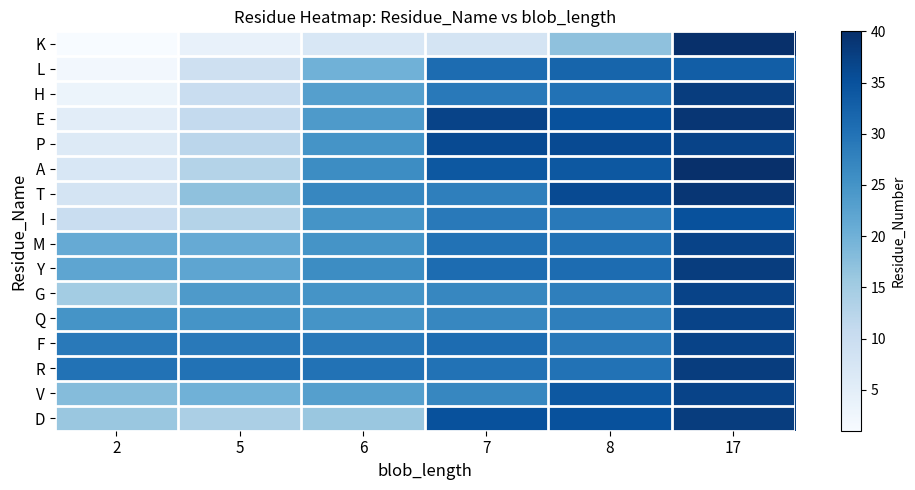

Which label corresponds to the largest value in the chart?

17